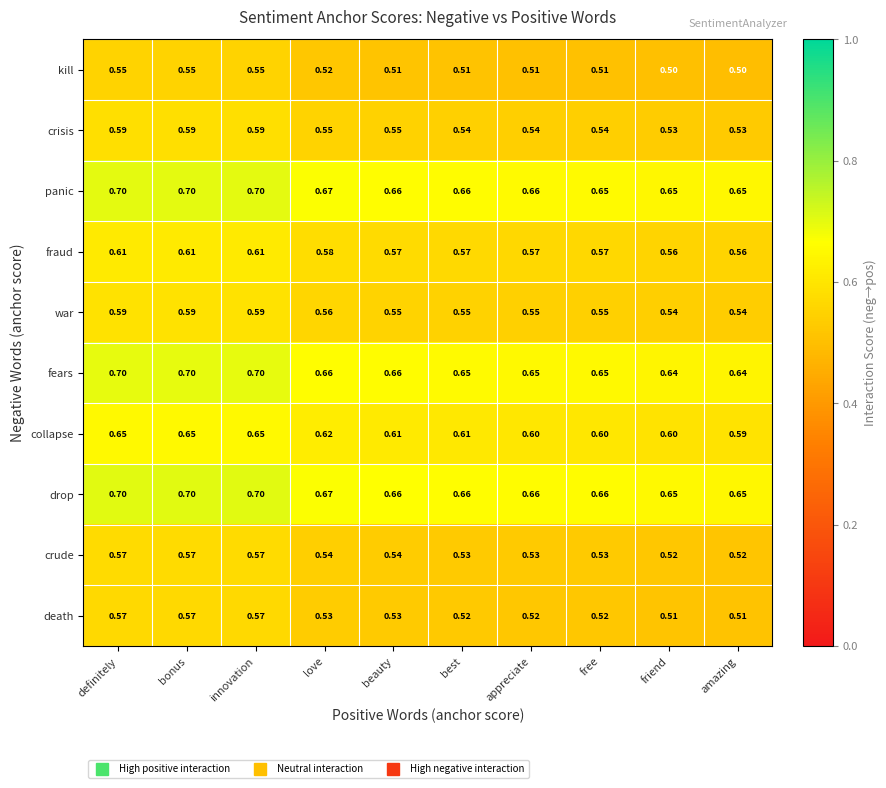

Between friend and amazing, which series saw the biggest shift?

collapse